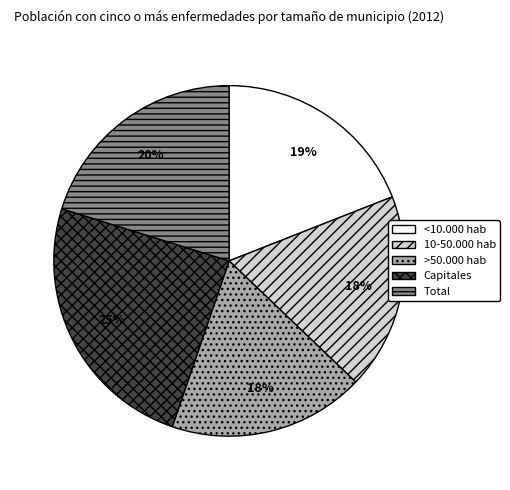

How many segments does this pie chart have?

5